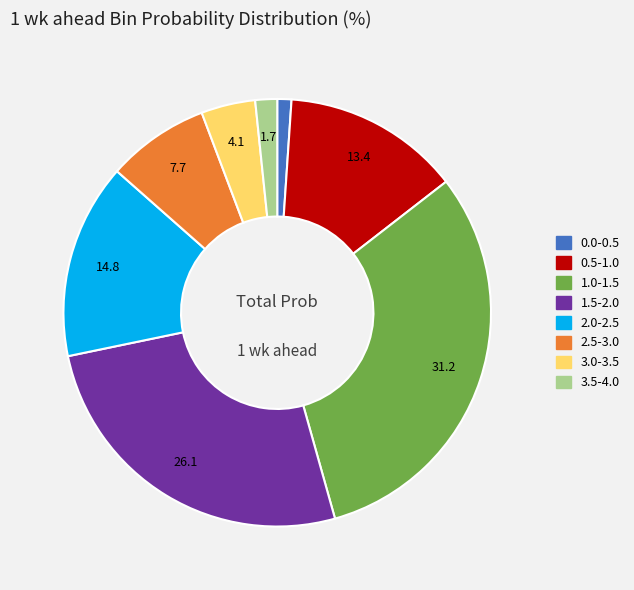

Which slice is the largest?

1.0-1.5